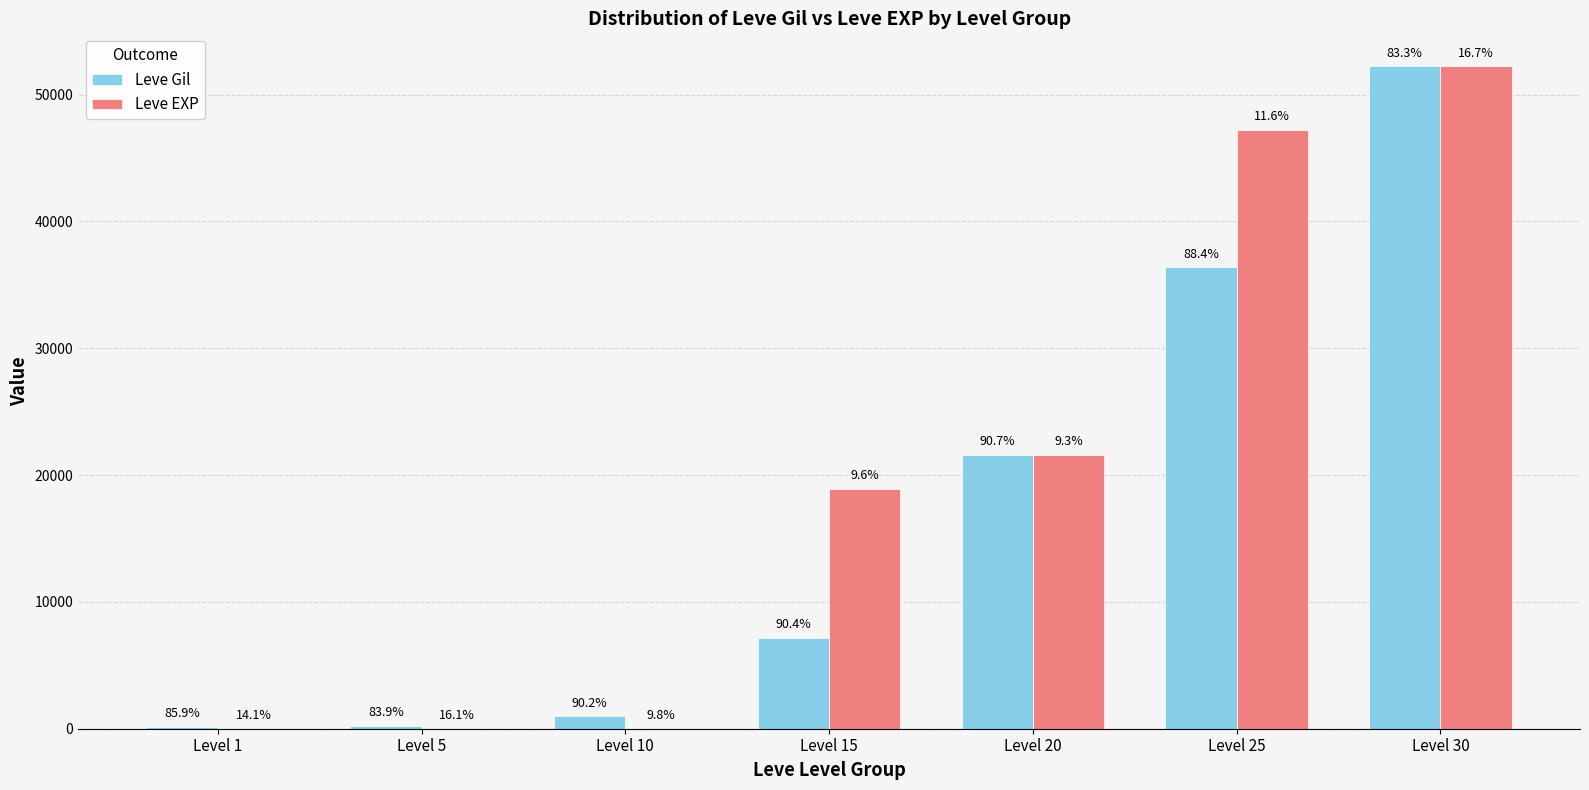

What are all the series names shown in the legend?

Leve Gil, Leve EXP